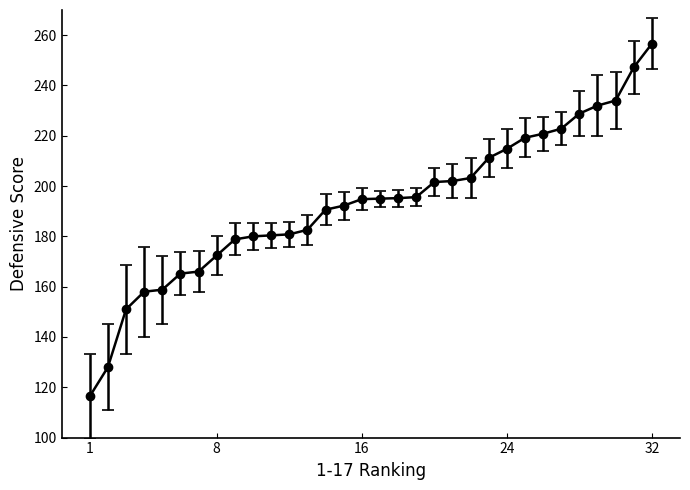

Count the number of data series in this chart.

1